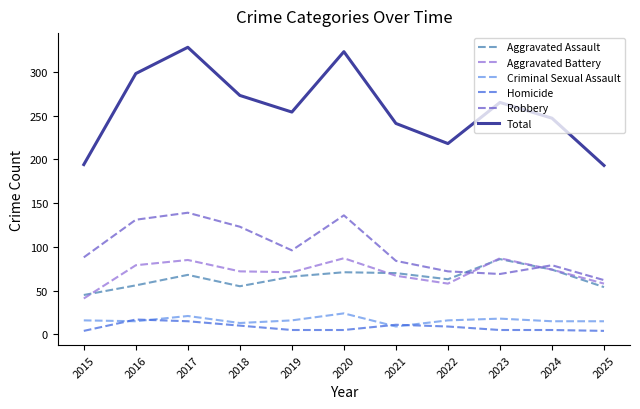

True or false: Robbery and Total intersect in this chart.

False